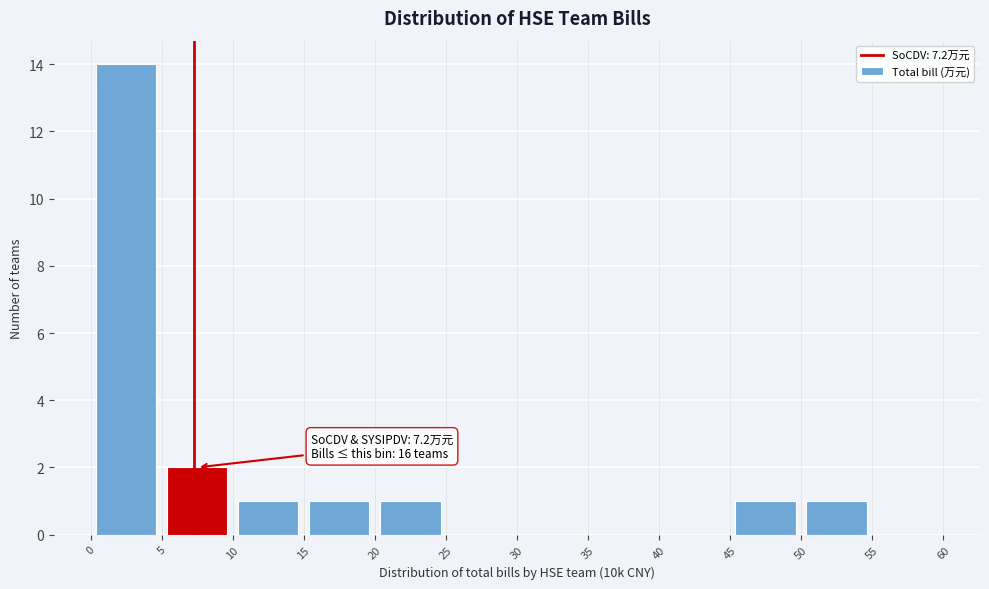

Which range on the x-axis has the tallest bar?

0 to 5